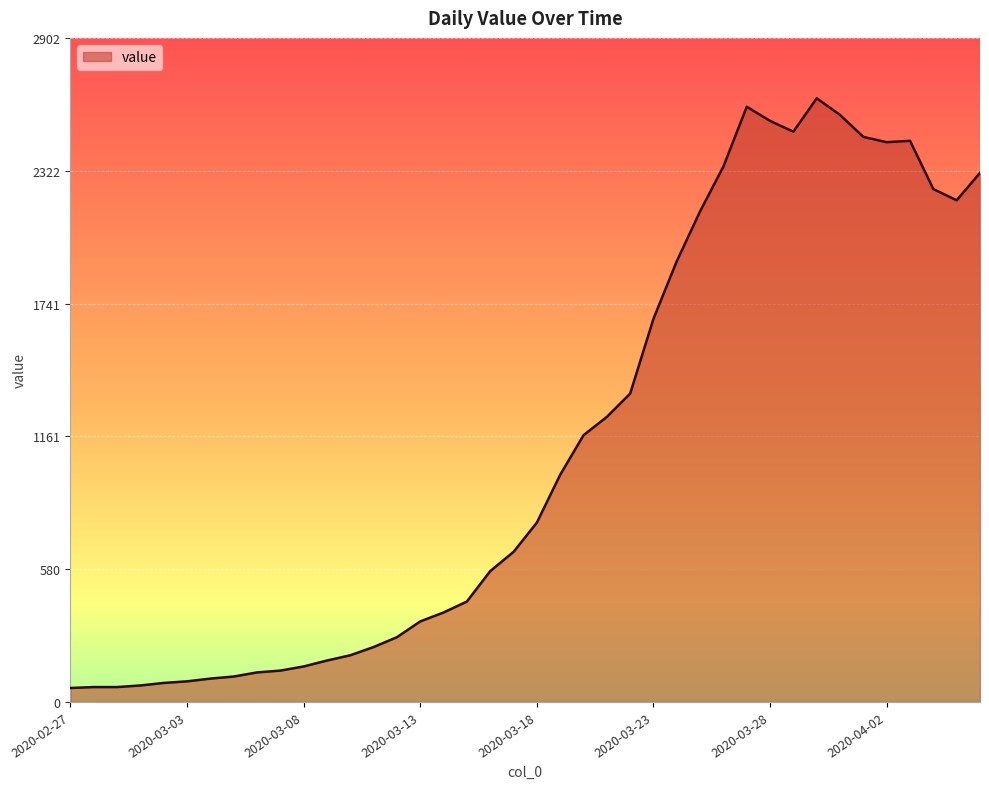

What is the greatest value displayed?

2639